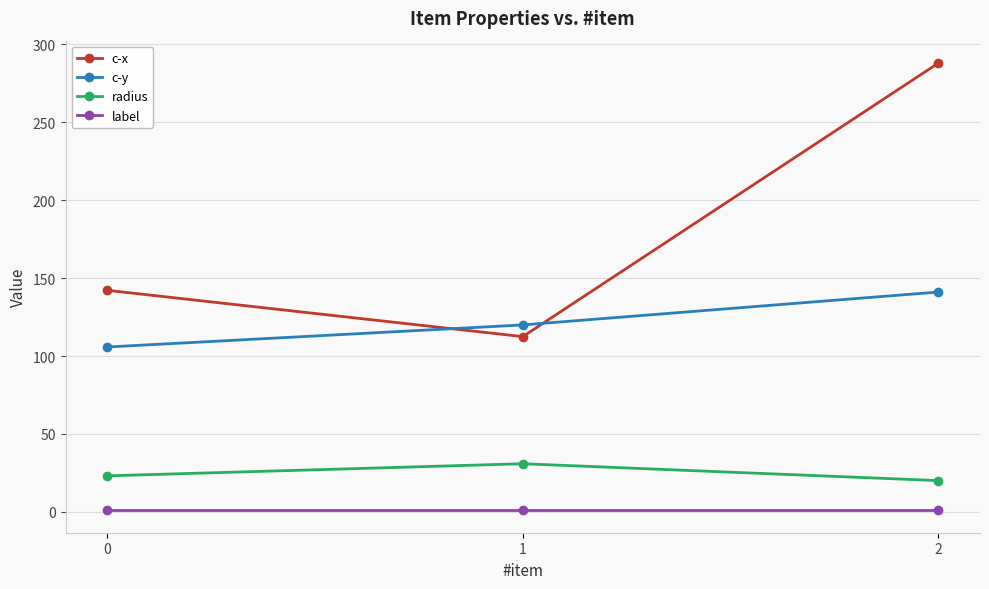

Is the value of c-x at 2 greater than the value of label at 0?

Yes